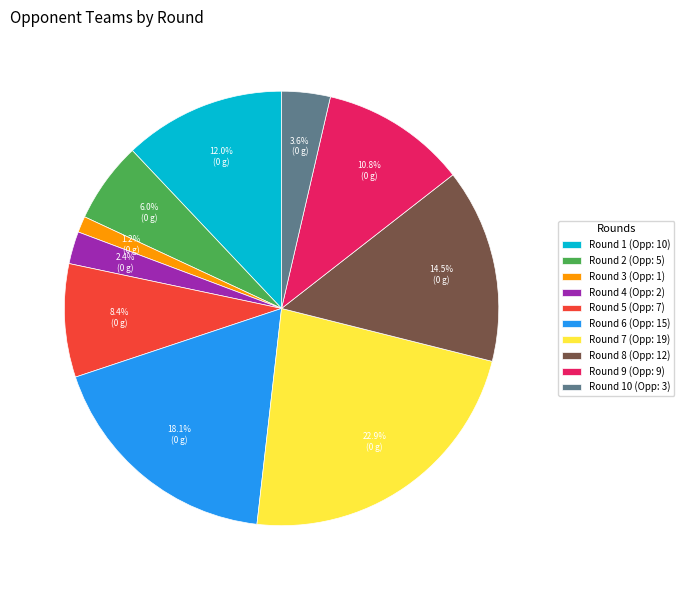

Which has a higher value, Round 3 (Opp: 1) or Round 5 (Opp: 7)?

Round 5 (Opp: 7)